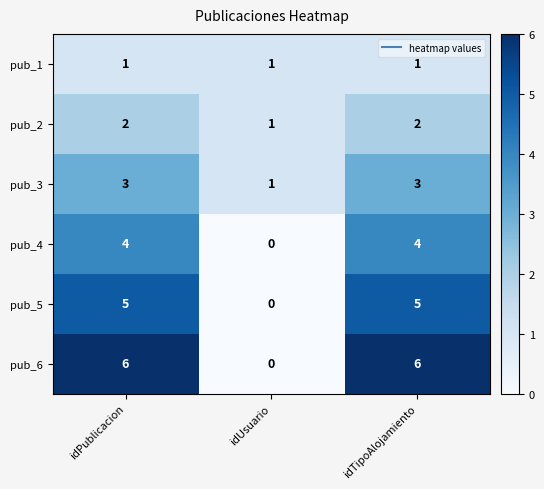

True or false: pub_4 has a value of 7 at idPublicacion.

False